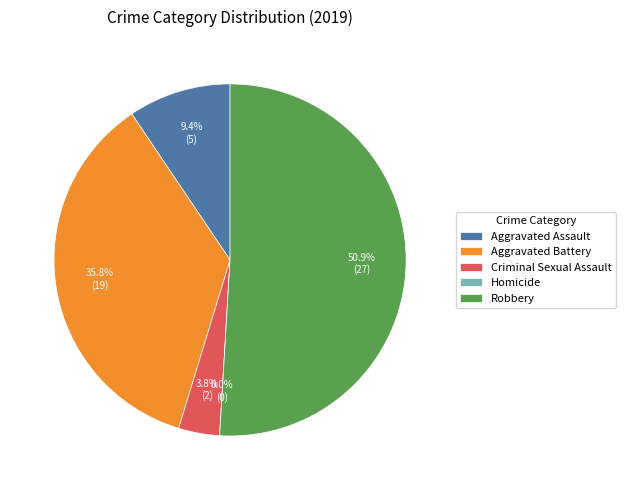

What portion of the pie excludes Aggravated Battery?

64.2%